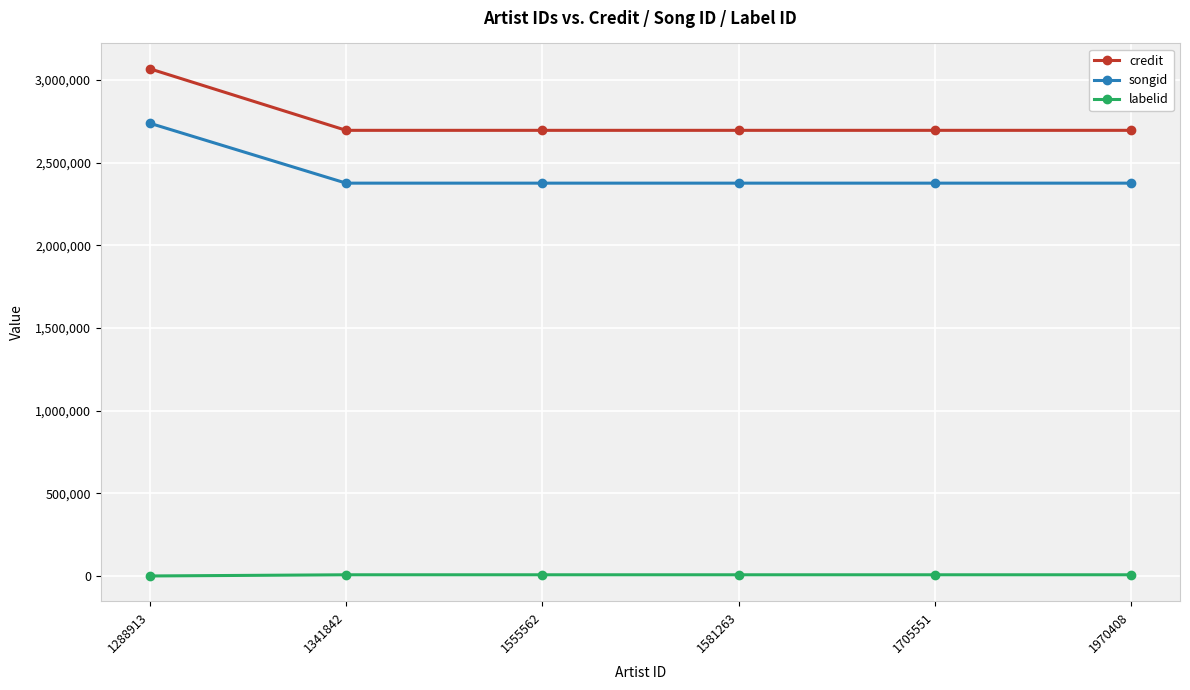

What is the sum of all labelid values?

35649